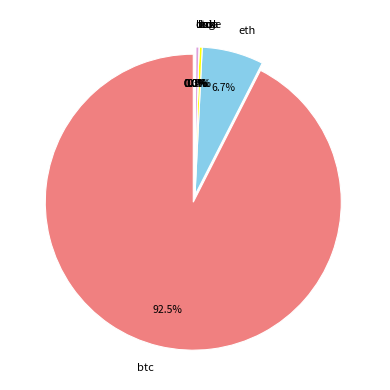

The link slice represents 0% of the pie. True or false?

True